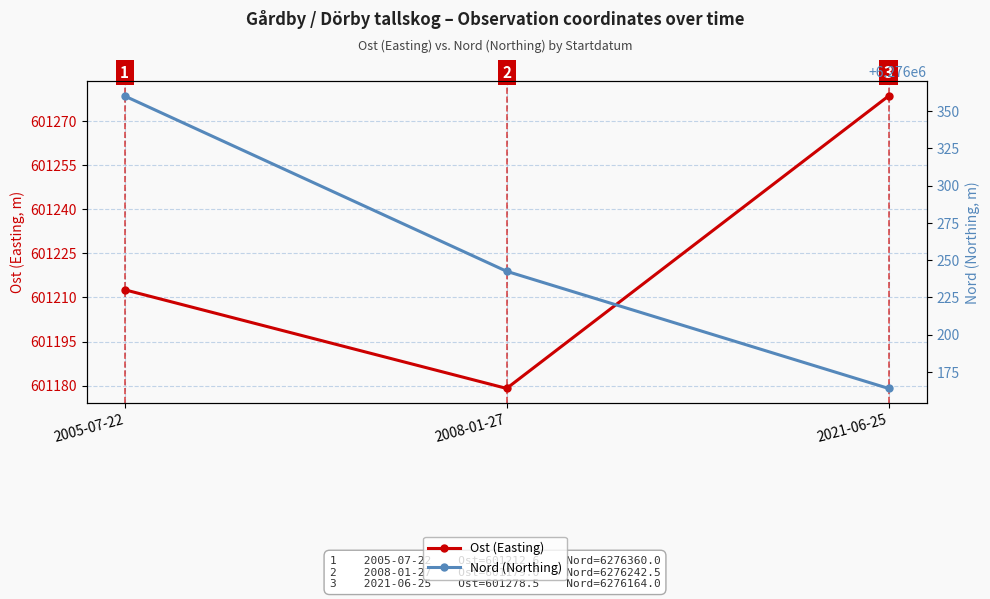

How many data points does each series have?

3